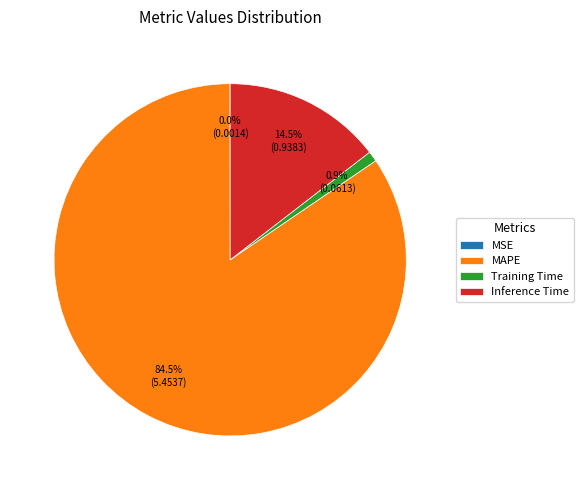

Is the sum of Inference Time and Training Time greater than half?

No